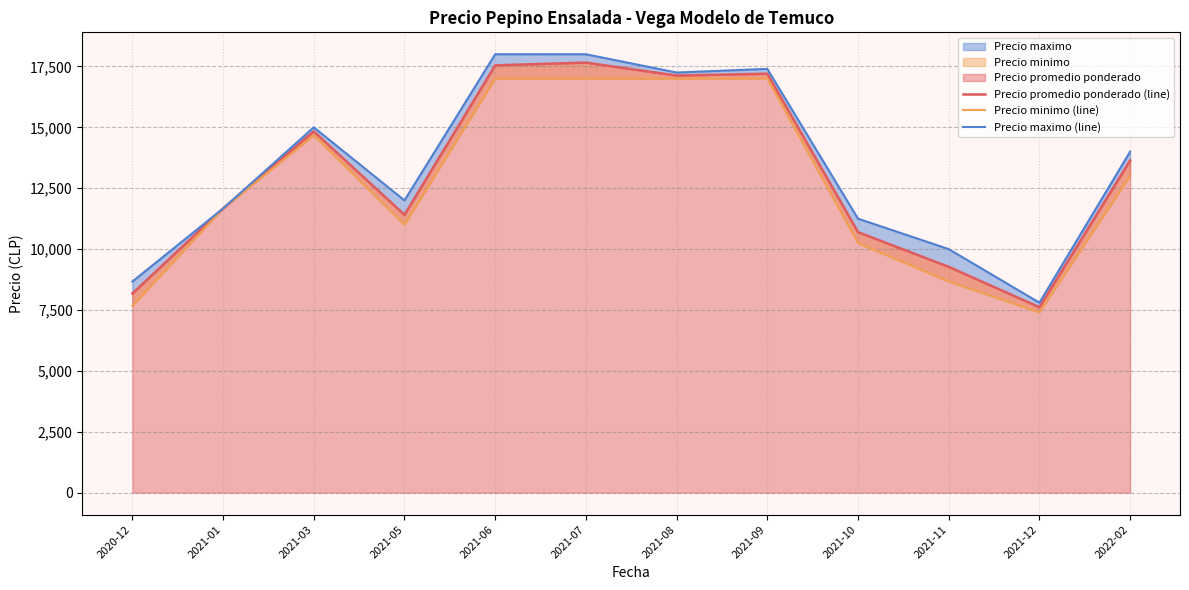

Between 2021-03 and 2021-09, which series saw the biggest shift?

Precio maximo (line)